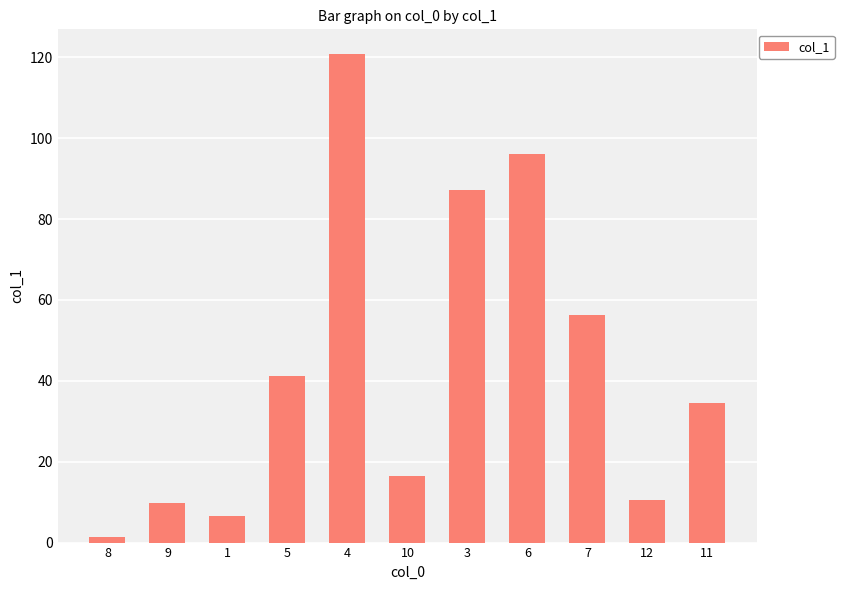

What is the smallest value displayed?

1.4